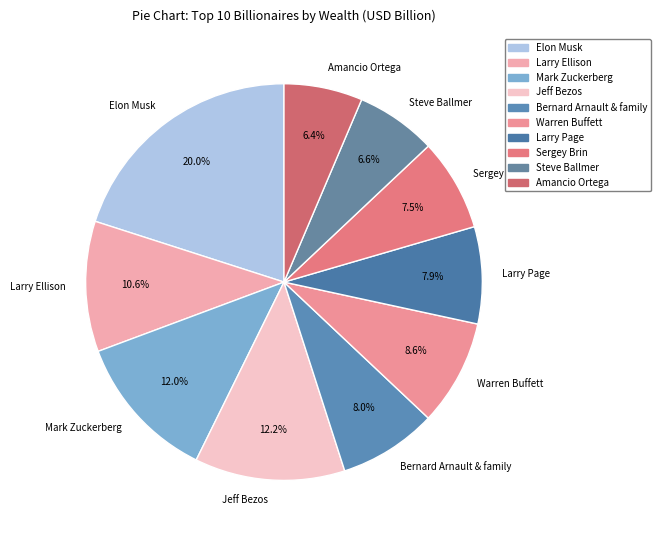

What percentage is the Steve Ballmer slice, to the nearest percent?

7%